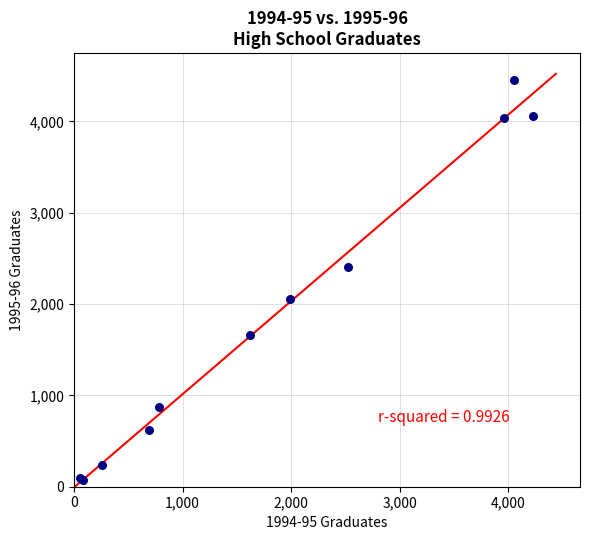

What Y value in the scatter plot is closest to 2265?

2410